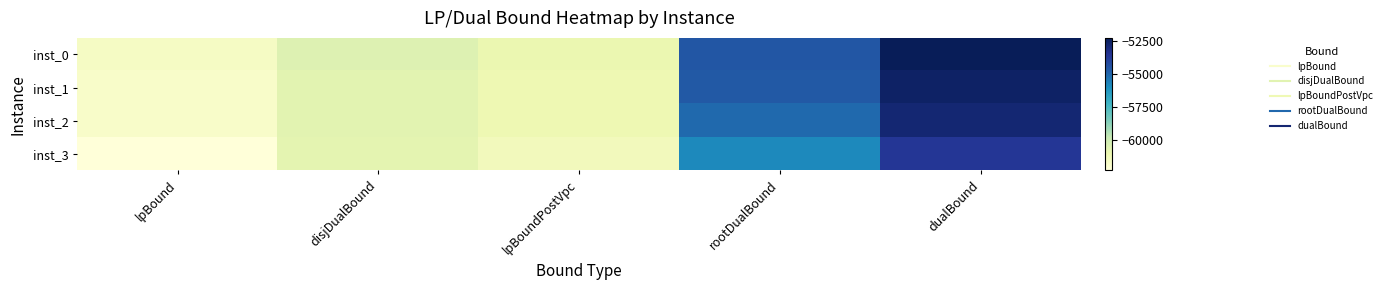

Reading left to right, transcribe all the data shown in this chart.

inst_0: lpBound=-61651.2	disjDualBound=-60529.1	lpBoundPostVpc=-61011.6	rootDualBound=-54570.8	dualBound=-52301.0
inst_1: lpBound=-61803.8	disjDualBound=-60685.1	lpBoundPostVpc=-61120.2	rootDualBound=-54667.0	dualBound=-52587.0
inst_2: lpBound=-61809.5	disjDualBound=-60686.7	lpBoundPostVpc=-61110.6	rootDualBound=-55082.2	dualBound=-52858.6
inst_3: lpBound=-62309.3	disjDualBound=-60752.3	lpBoundPostVpc=-61387.3	rootDualBound=-55880.3	dualBound=-53658.0